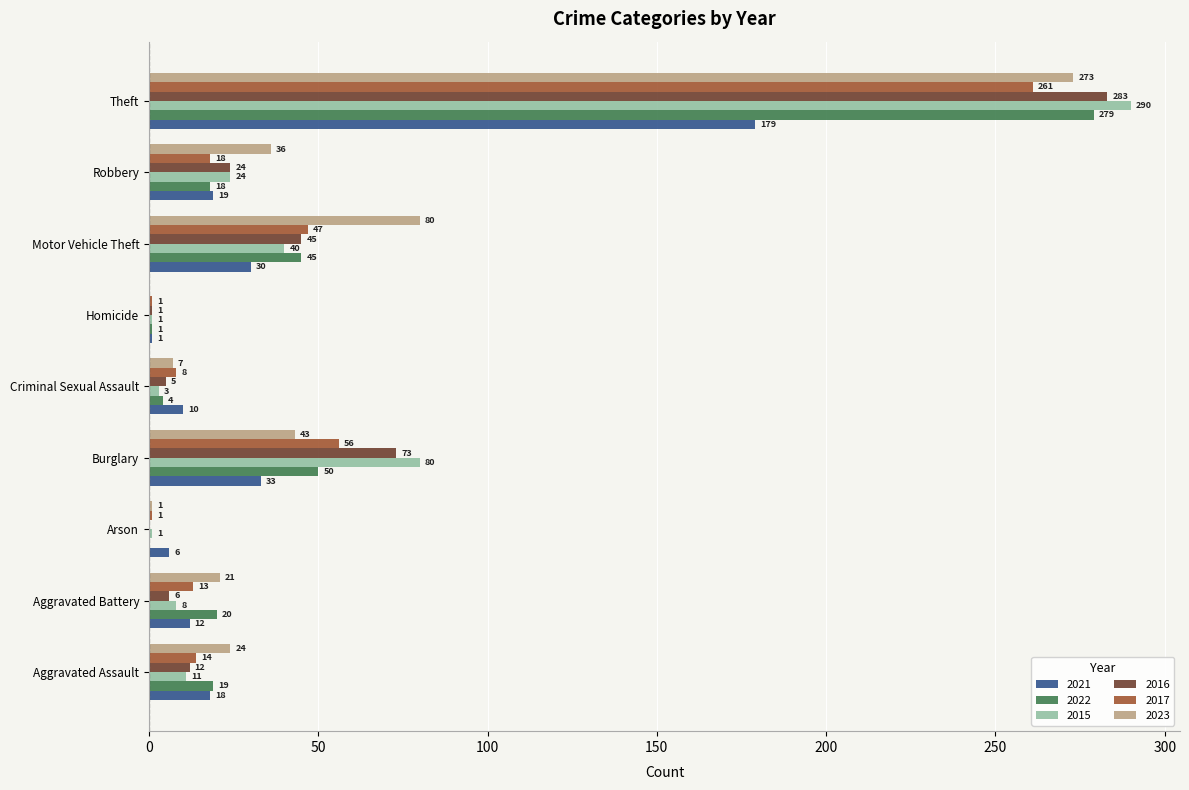

What is the average value of the 2022 series?

48